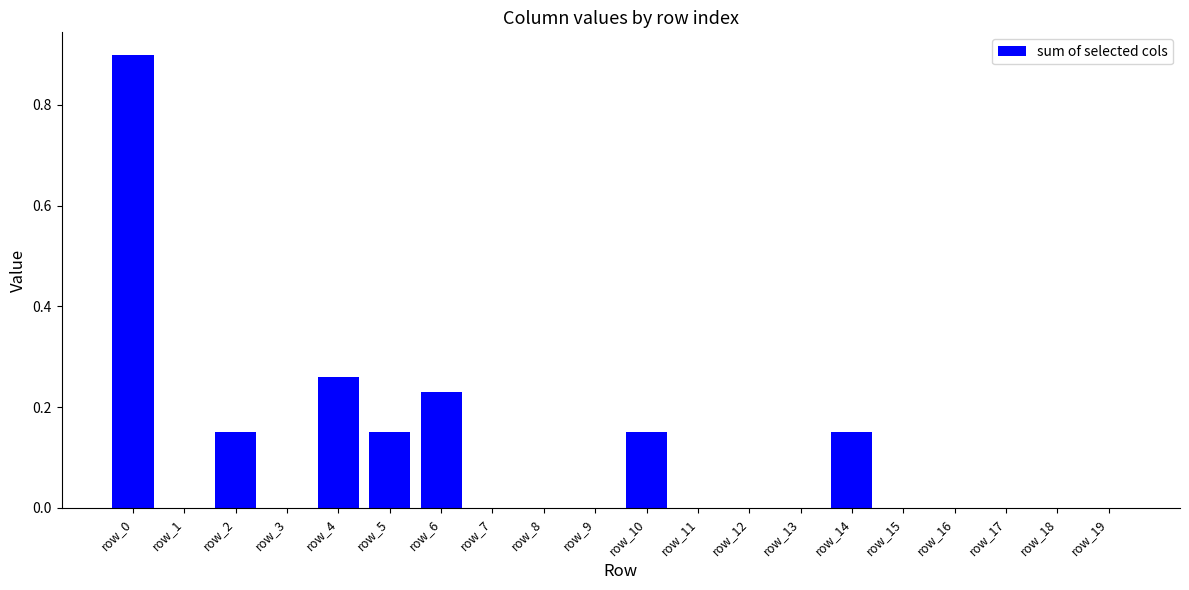

Count the values in the range 0 to 1.

20